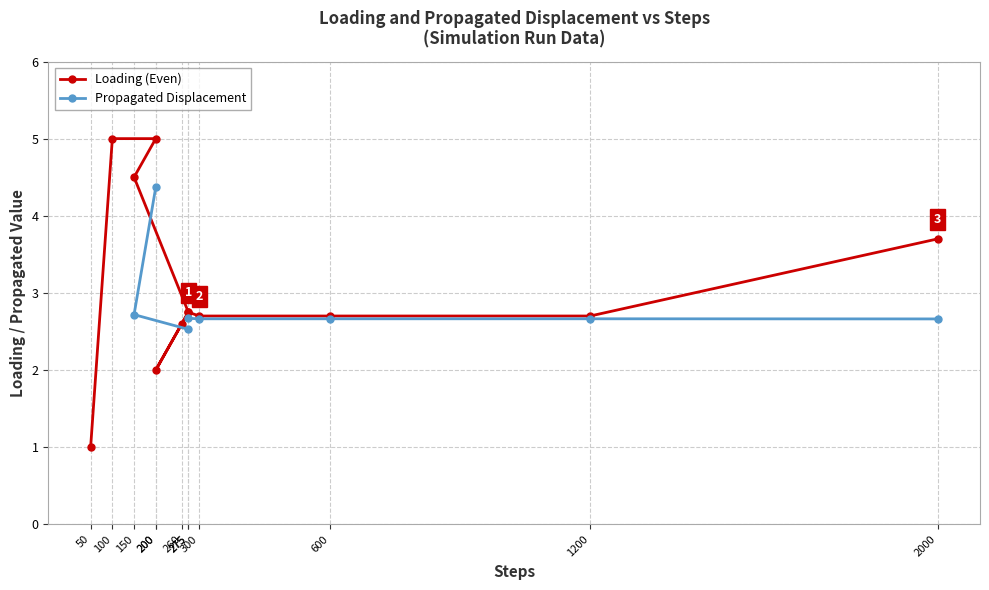

At 260, list the series in order from smallest to largest.

Loading (Even), Propagated Displacement